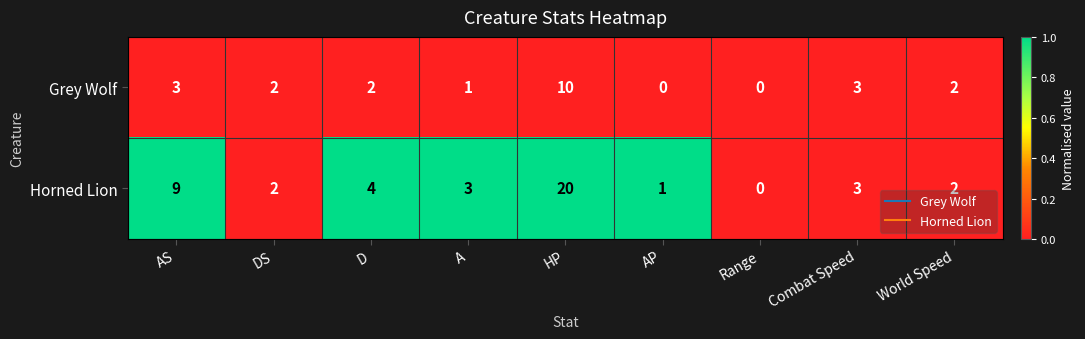

Reading left to right, extract all data points from this chart.

Grey Wolf: AS=3	DS=2	D=2	A=1	HP=10	AP=0	Range=0	Combat Speed=3	World Speed=2
Horned Lion: AS=9	DS=2	D=4	A=3	HP=20	AP=1	Range=0	Combat Speed=3	World Speed=2